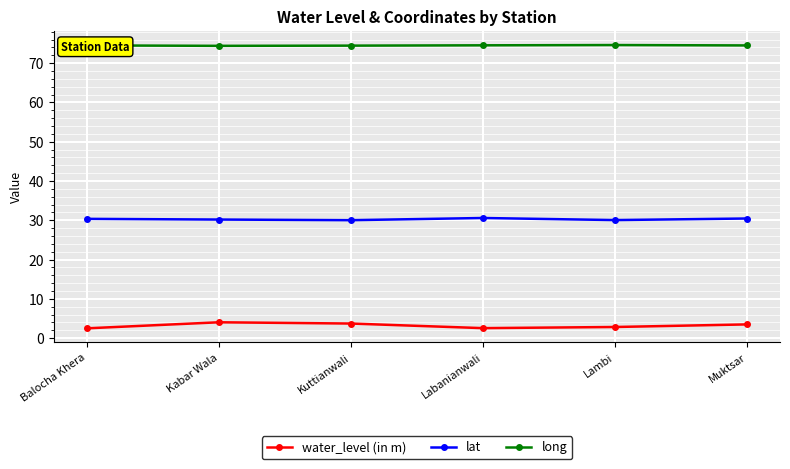

True or false: lat and water_level (in m) intersect in this chart.

False